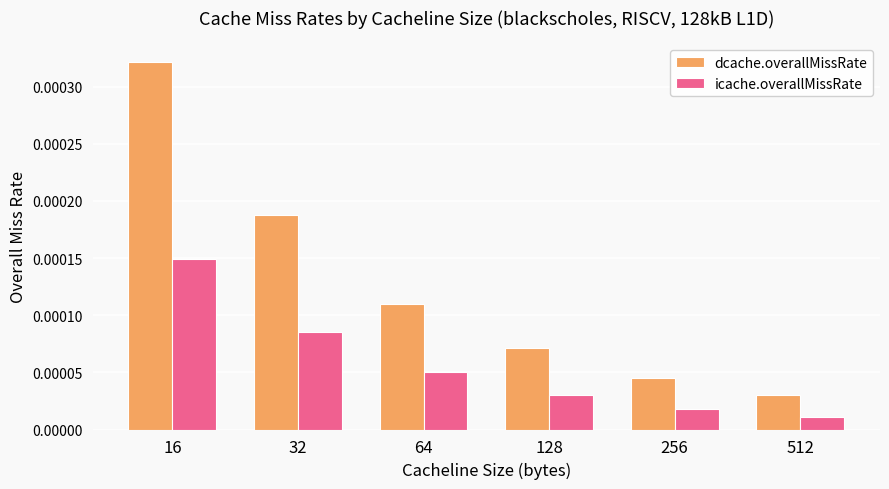

Between 16 and 512, which series saw the biggest shift?

dcache.overallMissRate